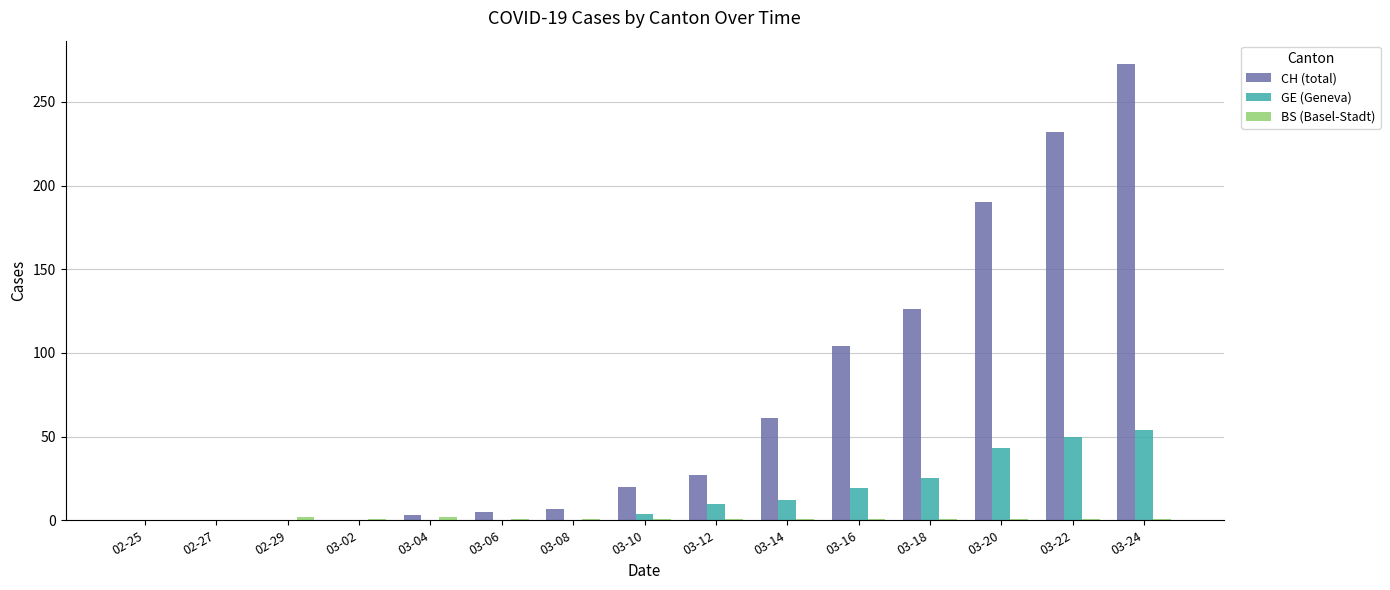

The value of CH (total) at 03-14 is 13. True or false?

False